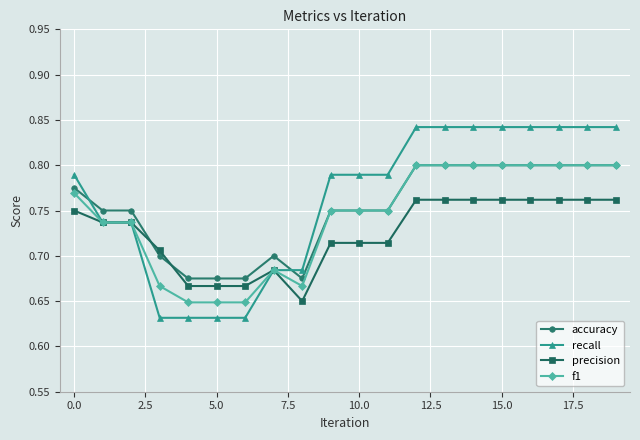

After their last crossing, which series has the higher values: accuracy or precision?

accuracy